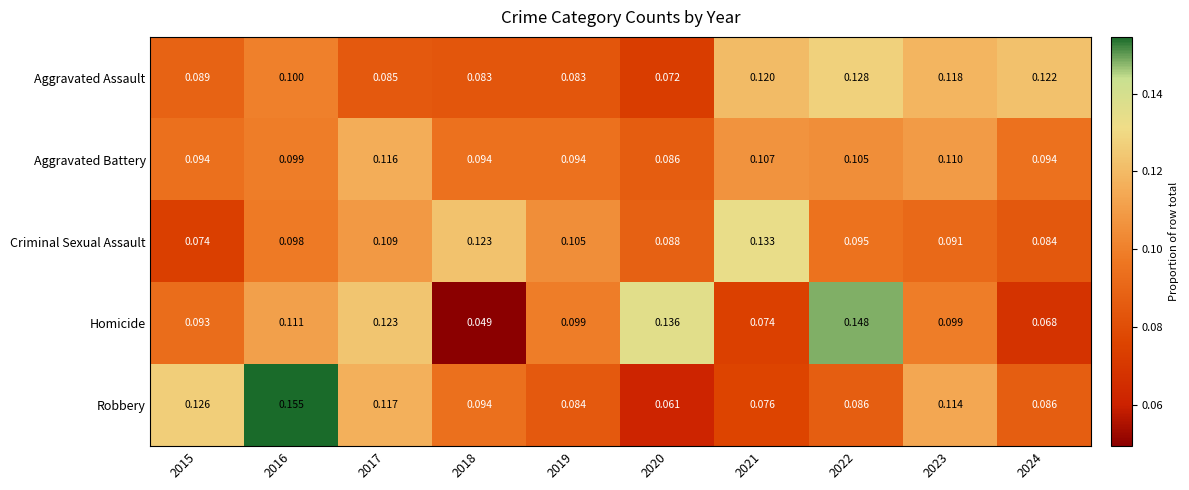

Between 2016 and 2020, which series saw the biggest shift?

Robbery